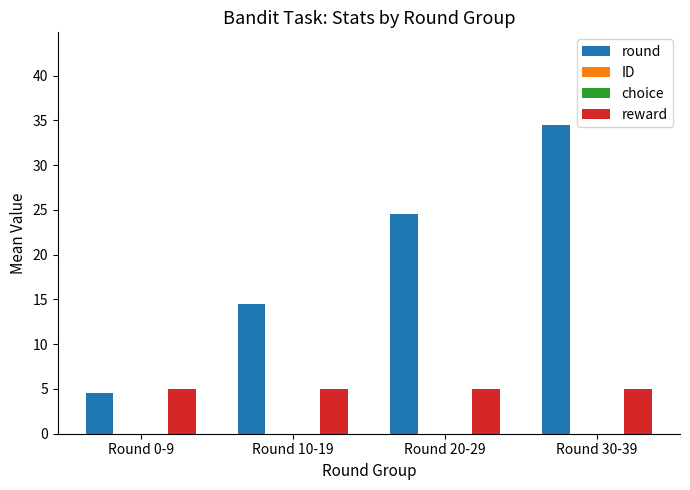

Is it true that reward equals 2.2 at Round 20-29?

False